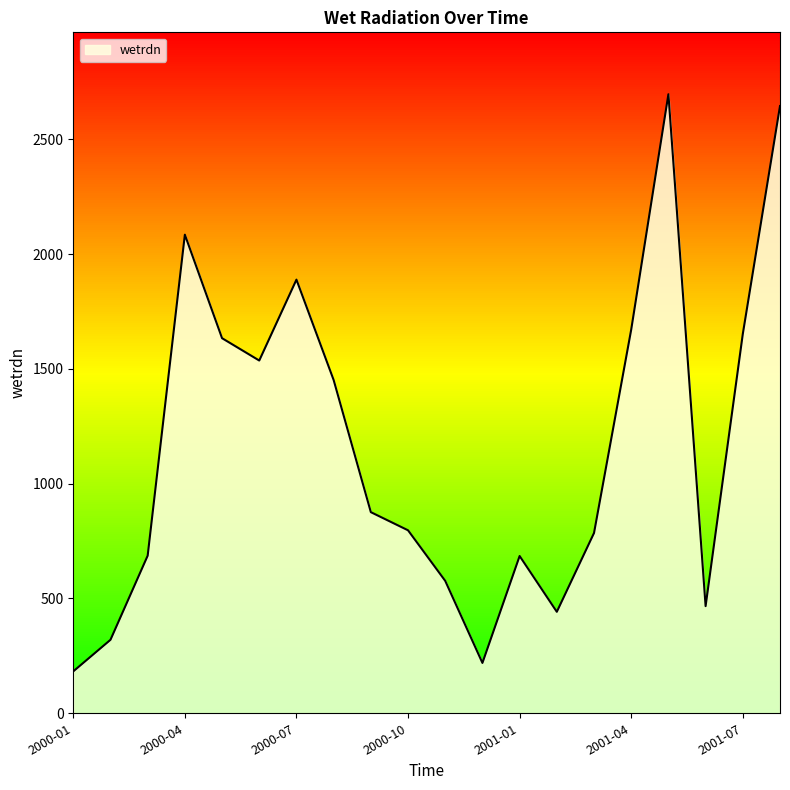

What is the minimum value shown in the chart?

182.5